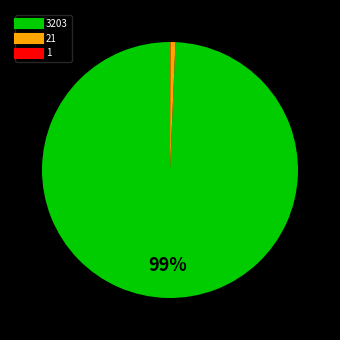

The 3203 slice represents 99% of the pie. True or false?

True